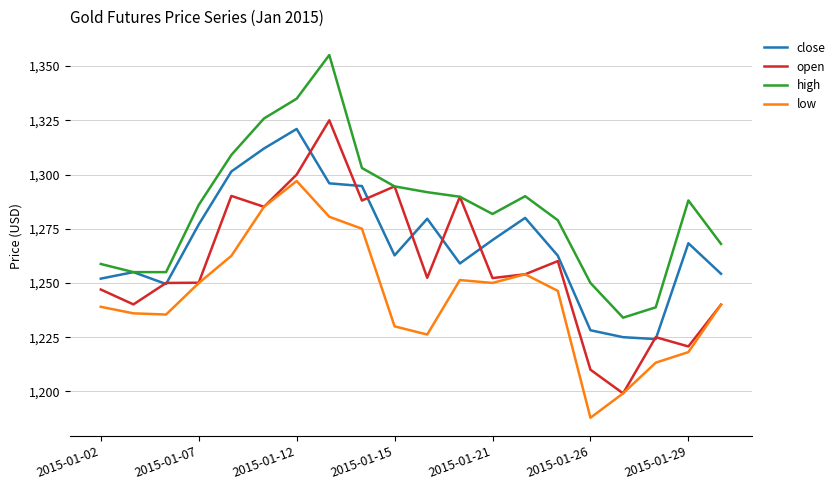

True or false: close and low intersect in this chart.

False